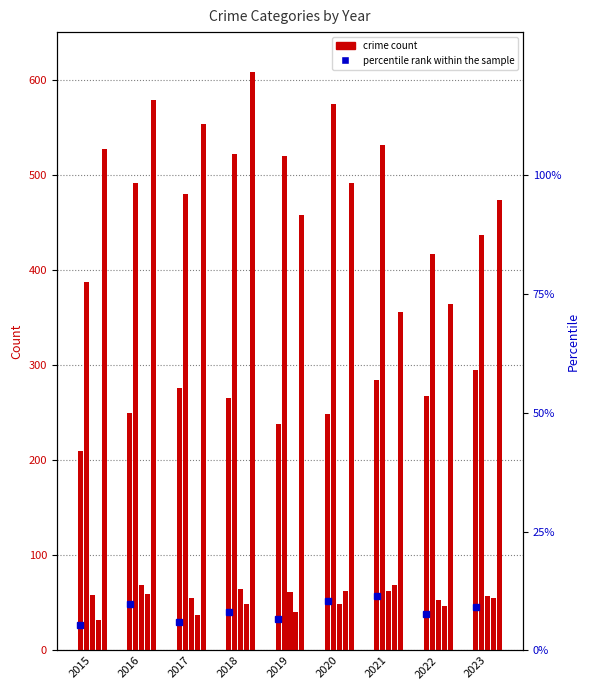

True or false: Aggravated Assault has a value of 238.0 at 2019.

True